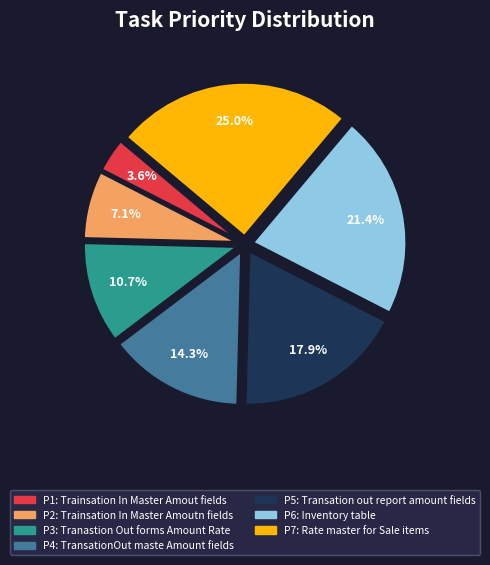

Is there a majority slice in this chart?

No